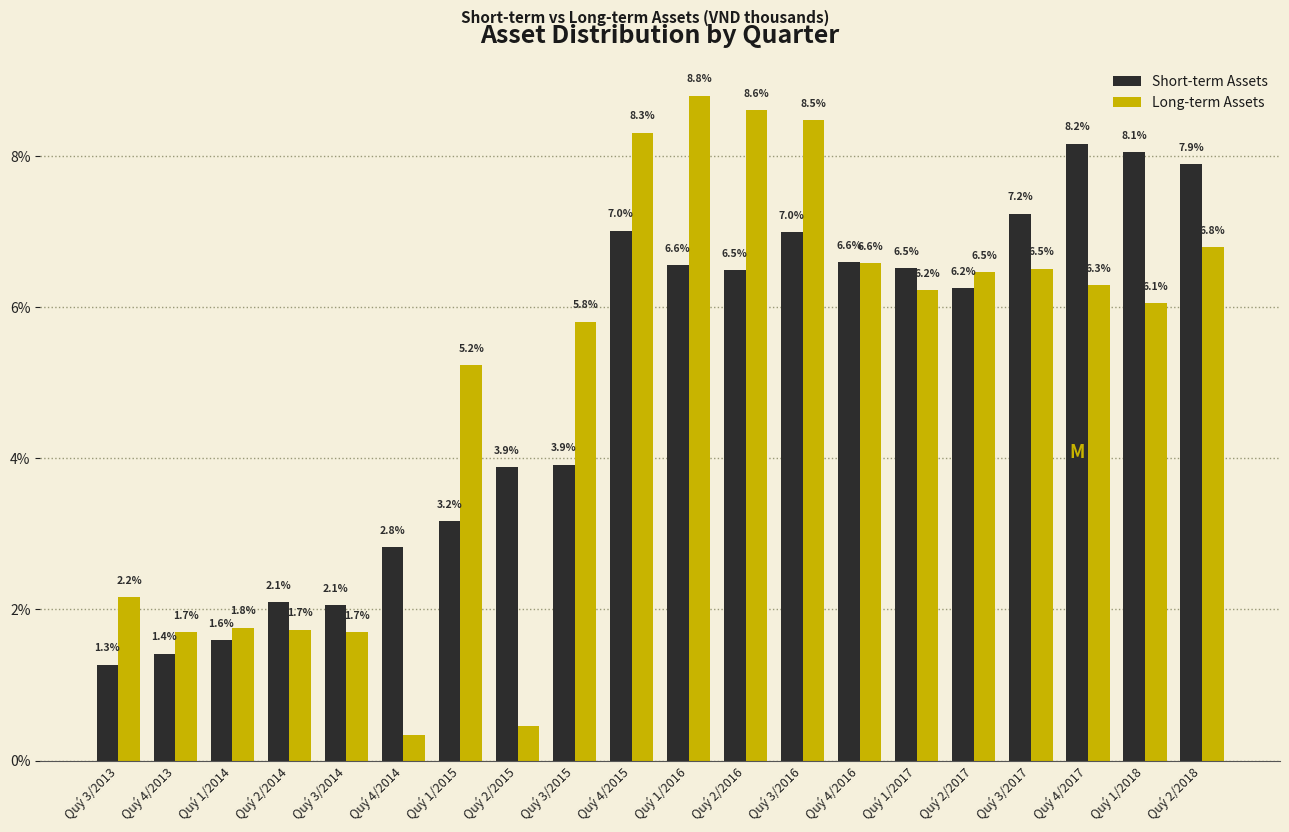

Is it true that Short-term Assets equals 4.5 at Quý 1/2017?

False